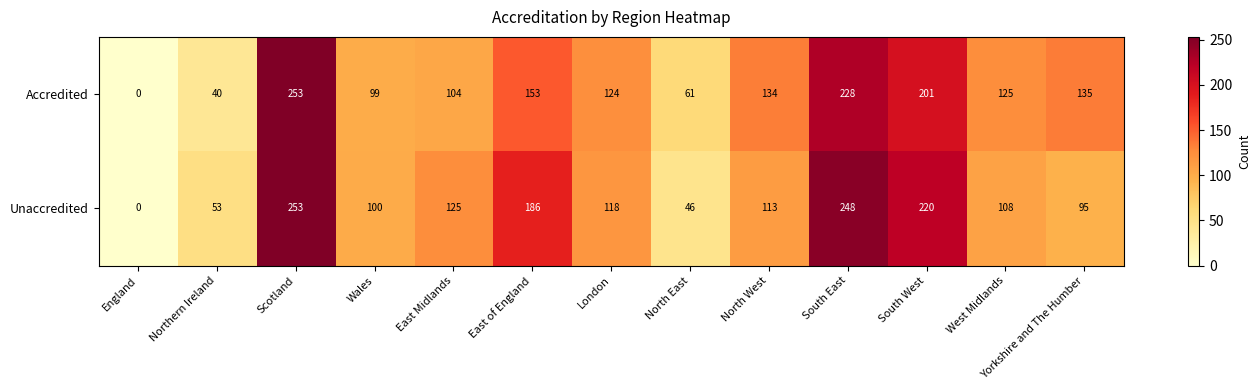

Which series has the largest total across all categories?

Unaccredited